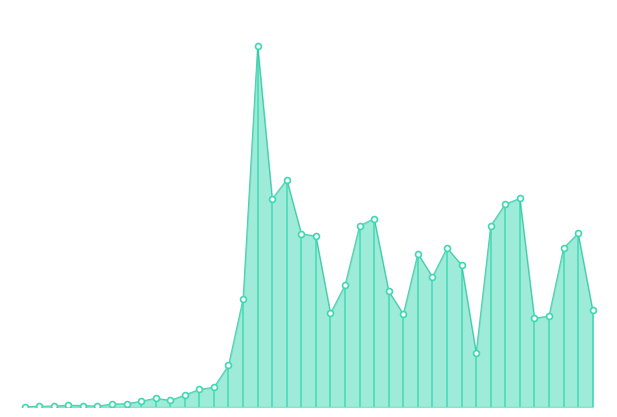

Approximately how many times larger is the value at 30 compared to 33?

0.7